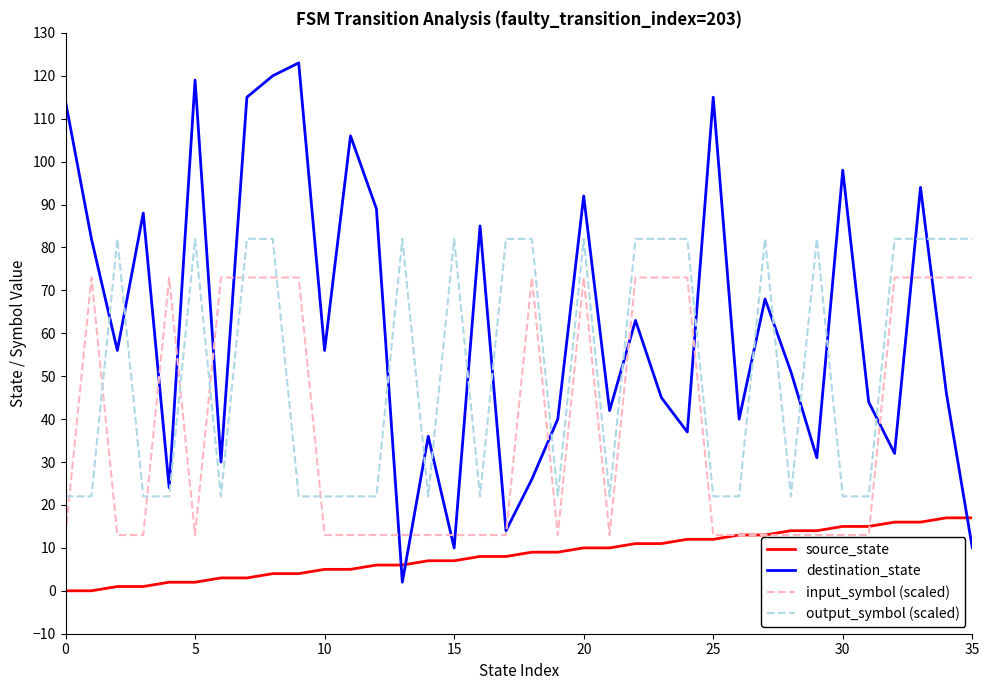

Count the number of data series in this chart.

4